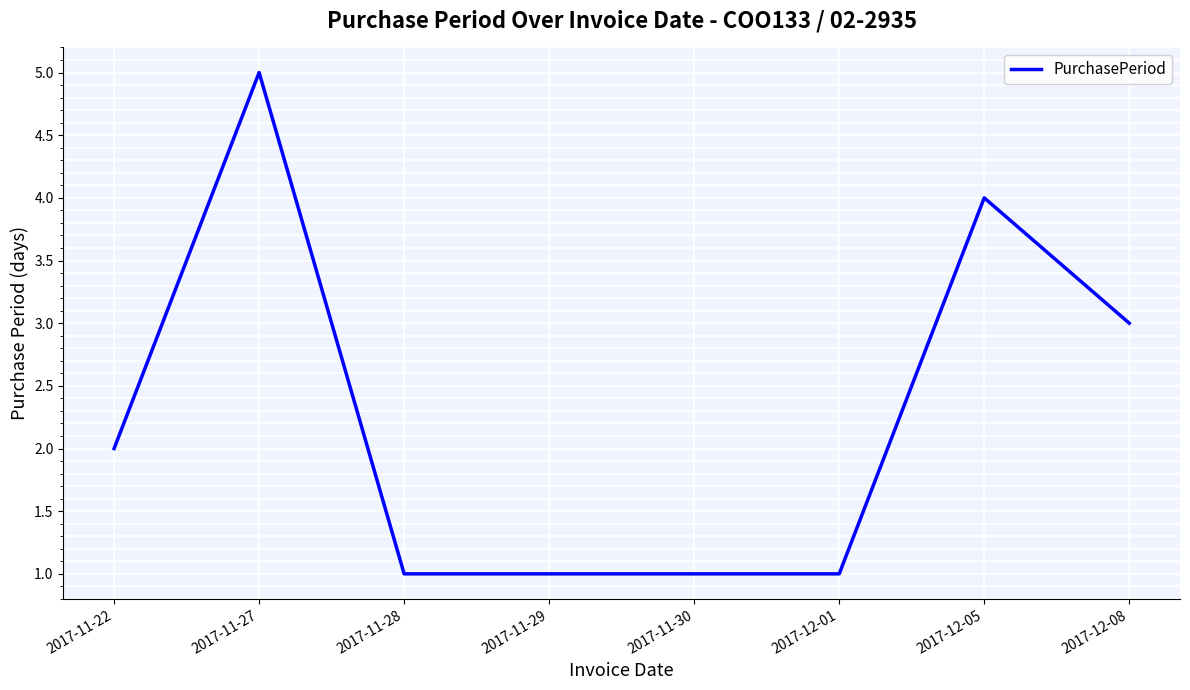

What is the minimum value shown in the chart?

1